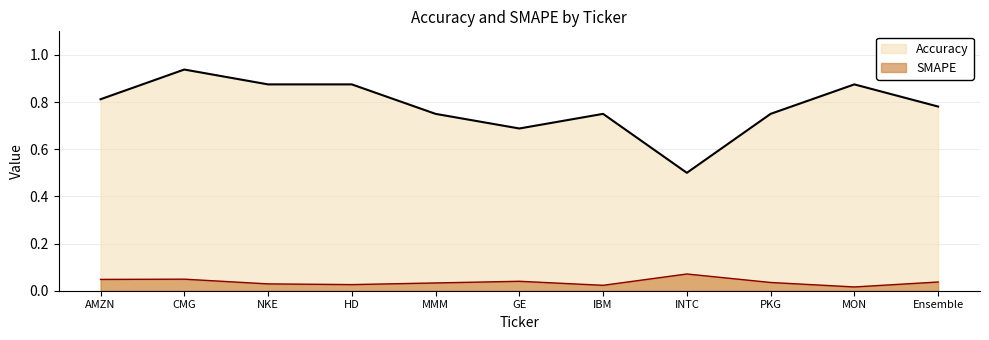

Which has a higher value, HD or Ensemble?

HD